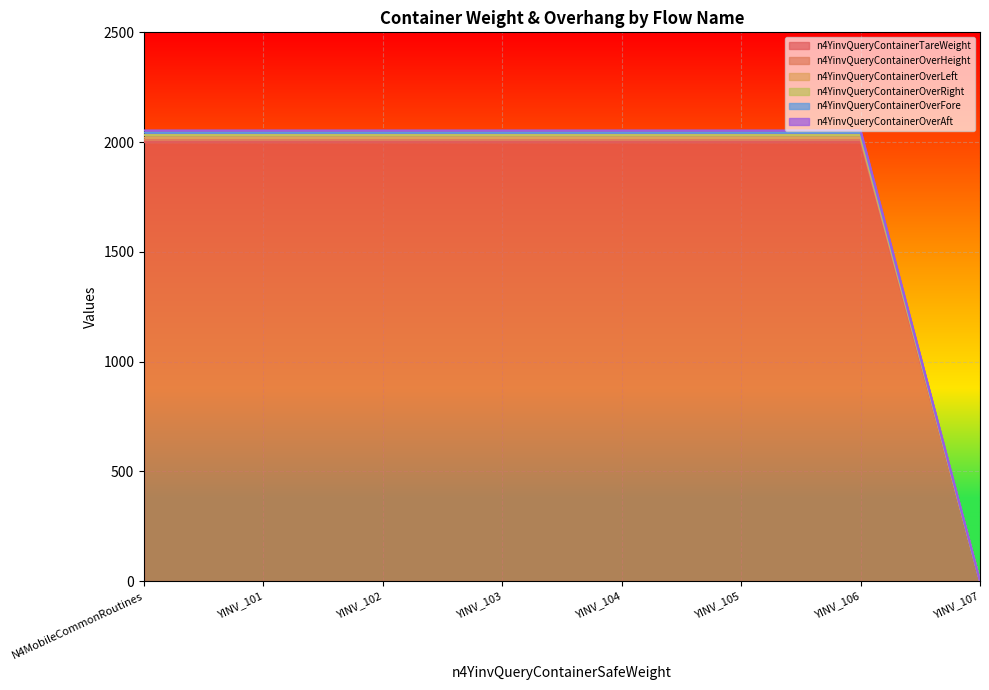

Which has a higher value, YINV_103 or YINV_105?

YINV_103